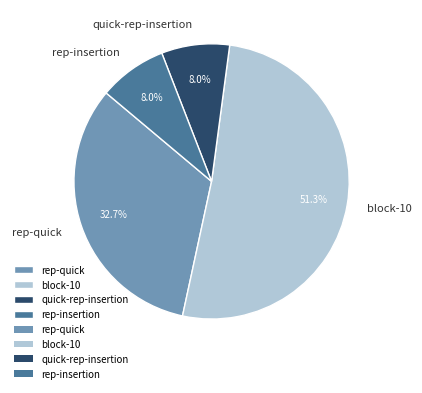

Combined, what portion of the pie is rep-insertion and quick-rep-insertion?

16.0%